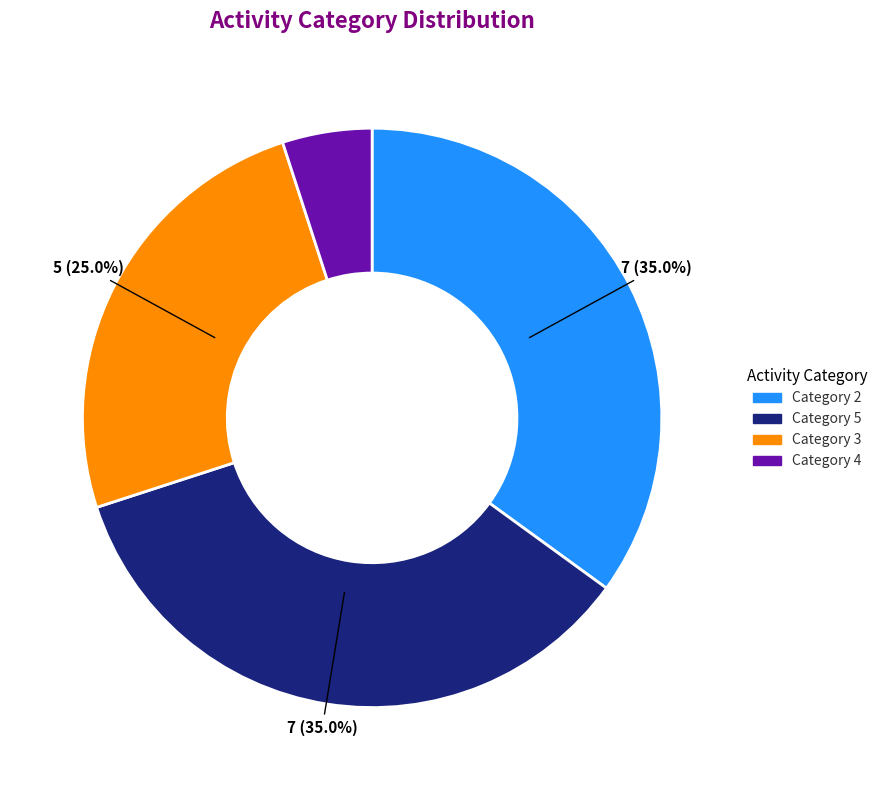

Is there a majority slice in this chart?

No